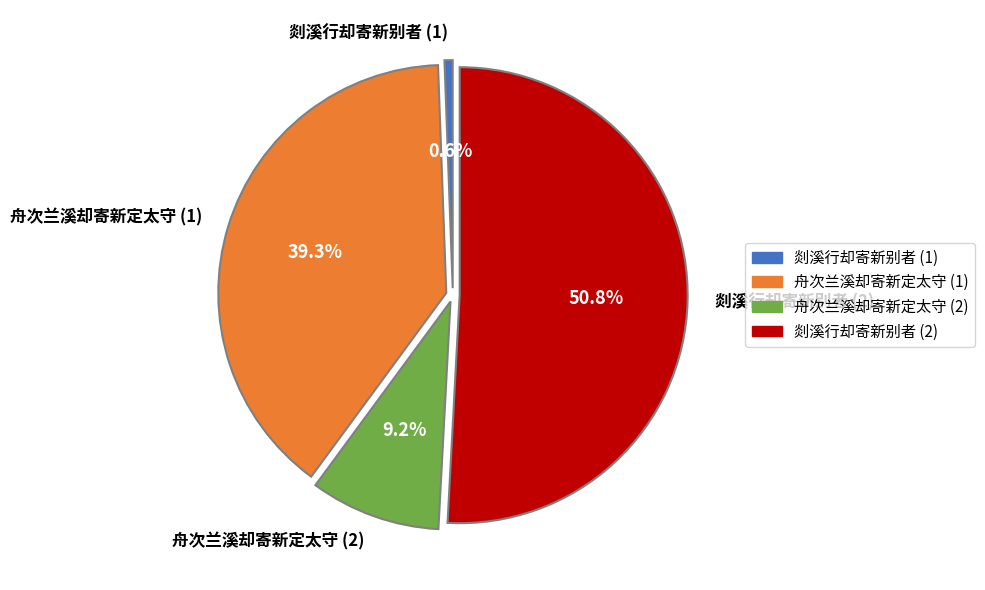

Does any single category account for the majority?

Yes